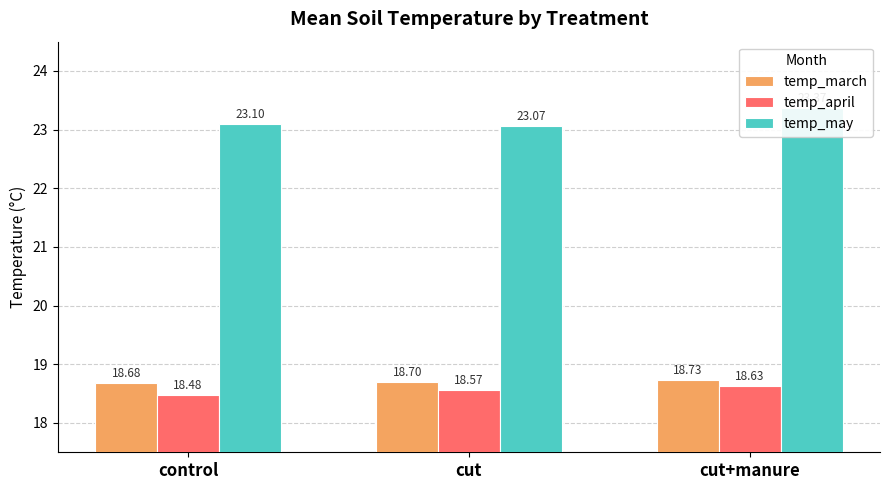

Are the bars grouped side by side (vs. stacked)?

Yes